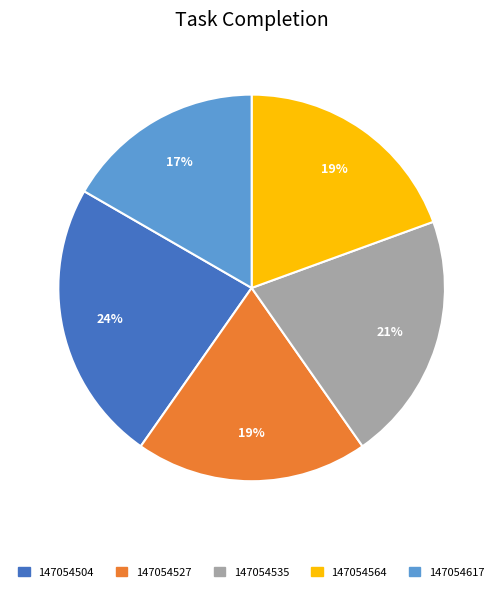

Between 147054527 and 147054504, which is larger?

147054504